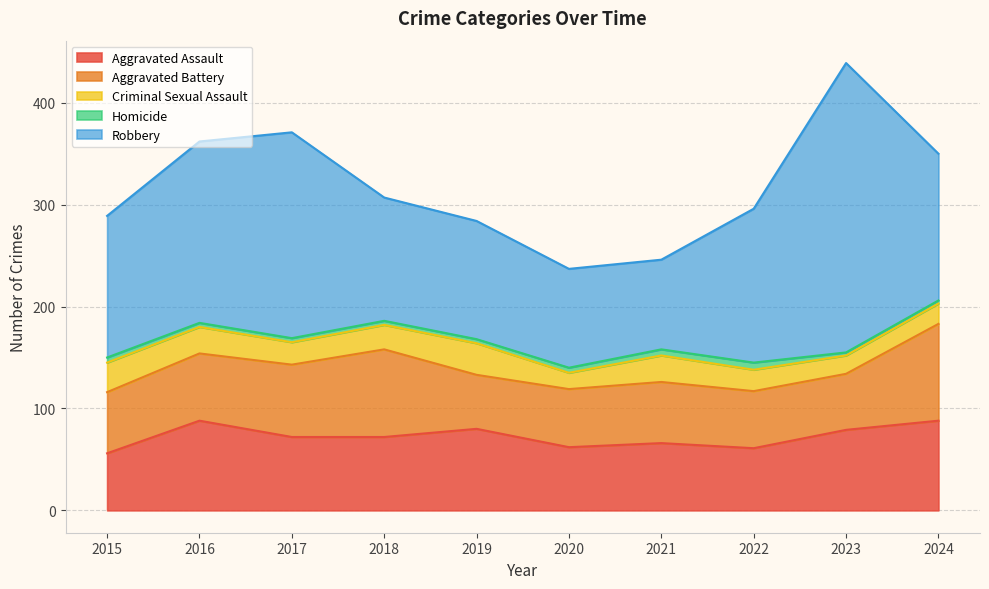

What is the difference between the highest and lowest values at 2016?

174